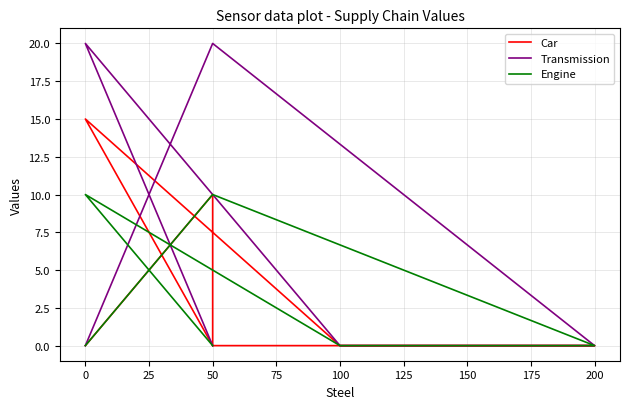

Between 50 and 200, which is larger?

50